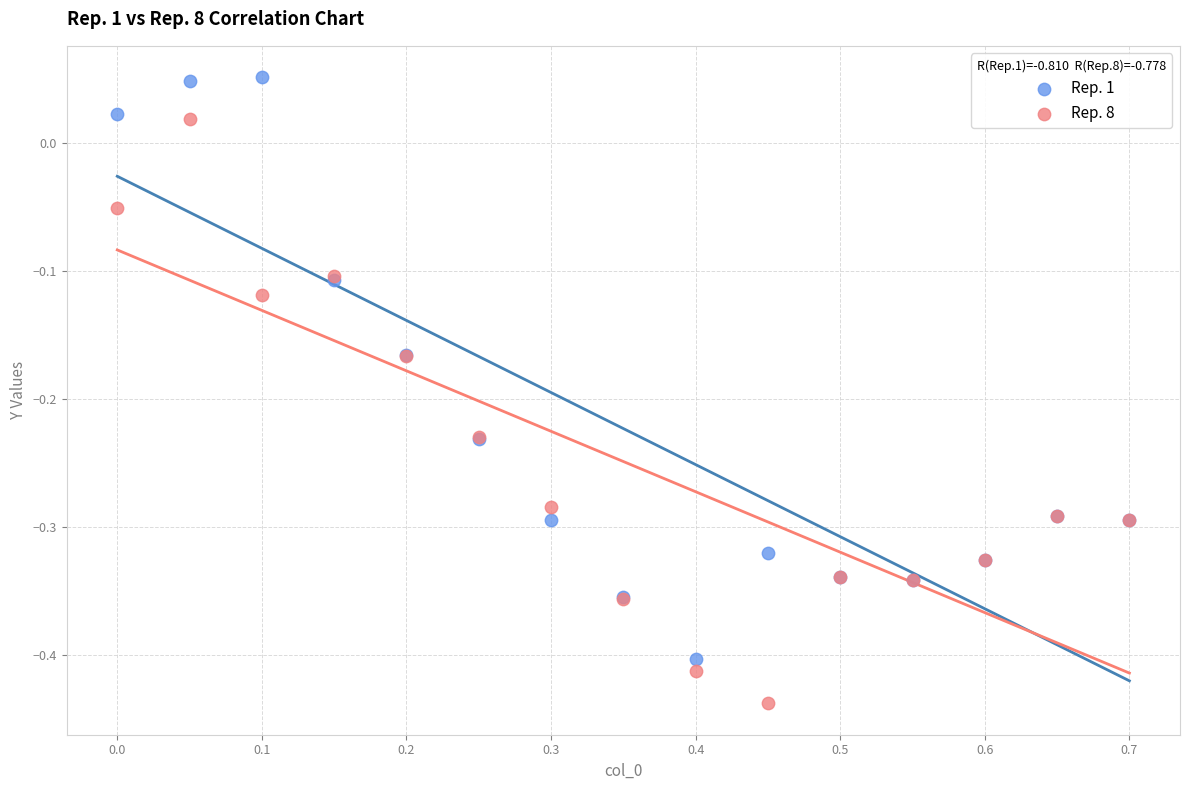

What are all the series names shown in the legend?

Rep. 1, Rep. 8